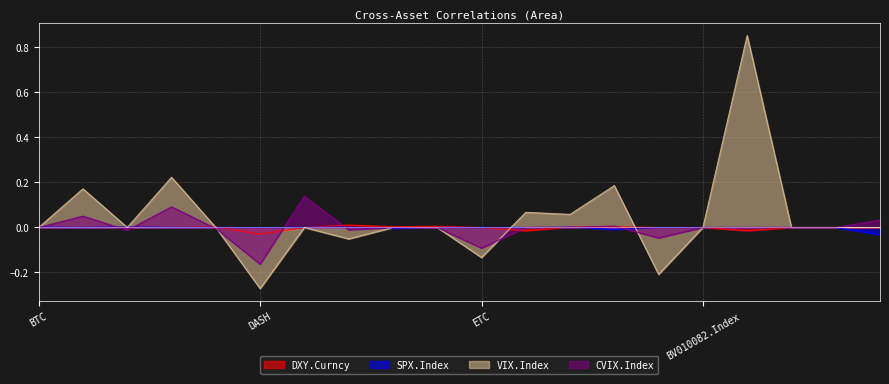

Which category has the lowest value in the VIX.Index series?

DASH